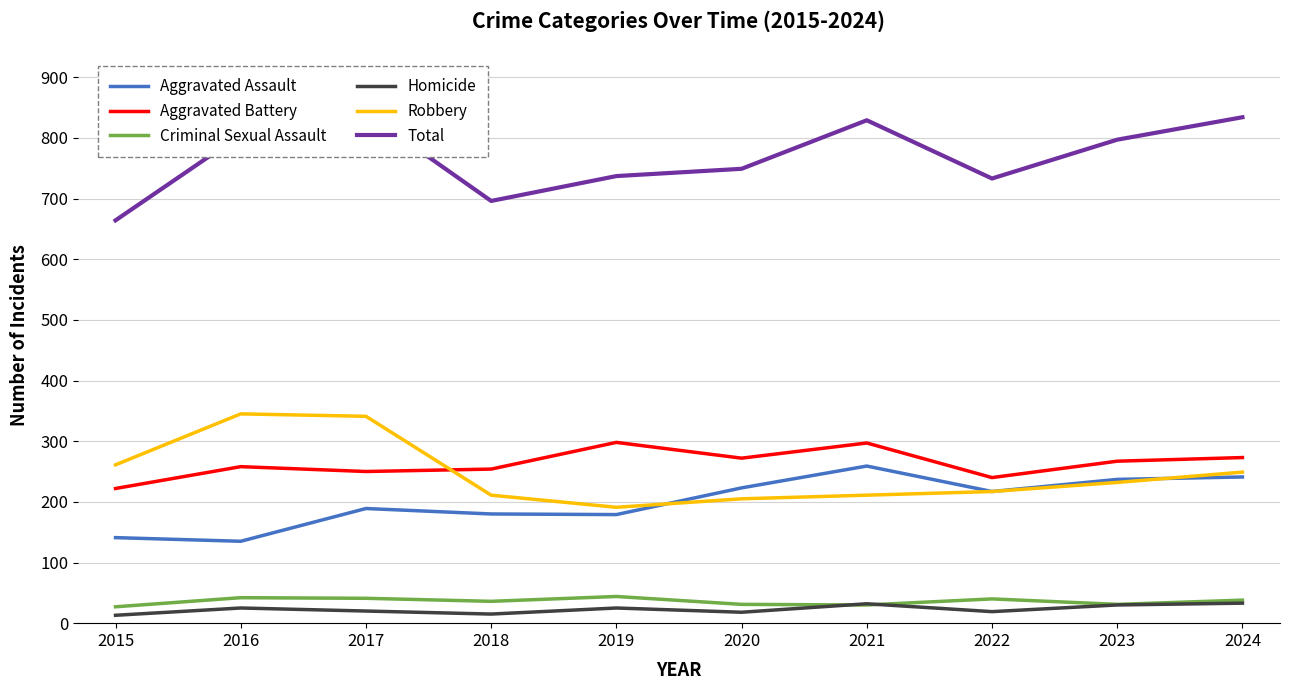

Where does the Aggravated Battery series first go above 267?

2019